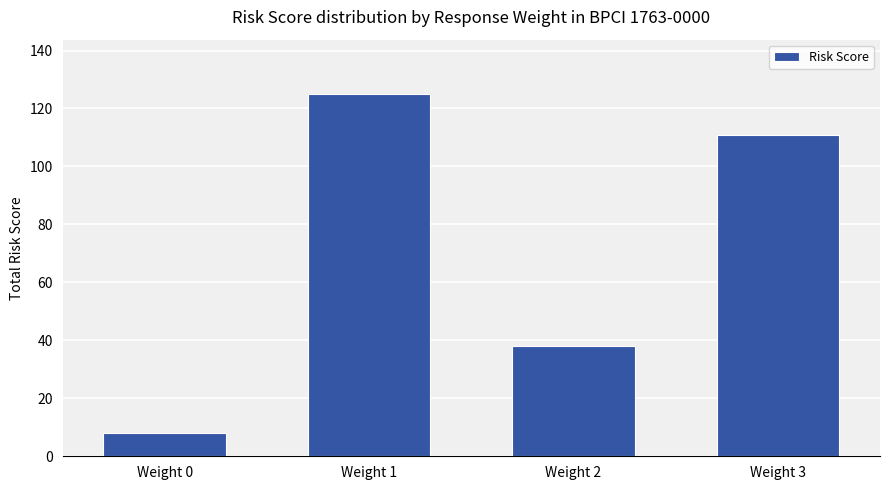

What is the value of the 3rd bar from the left?

38